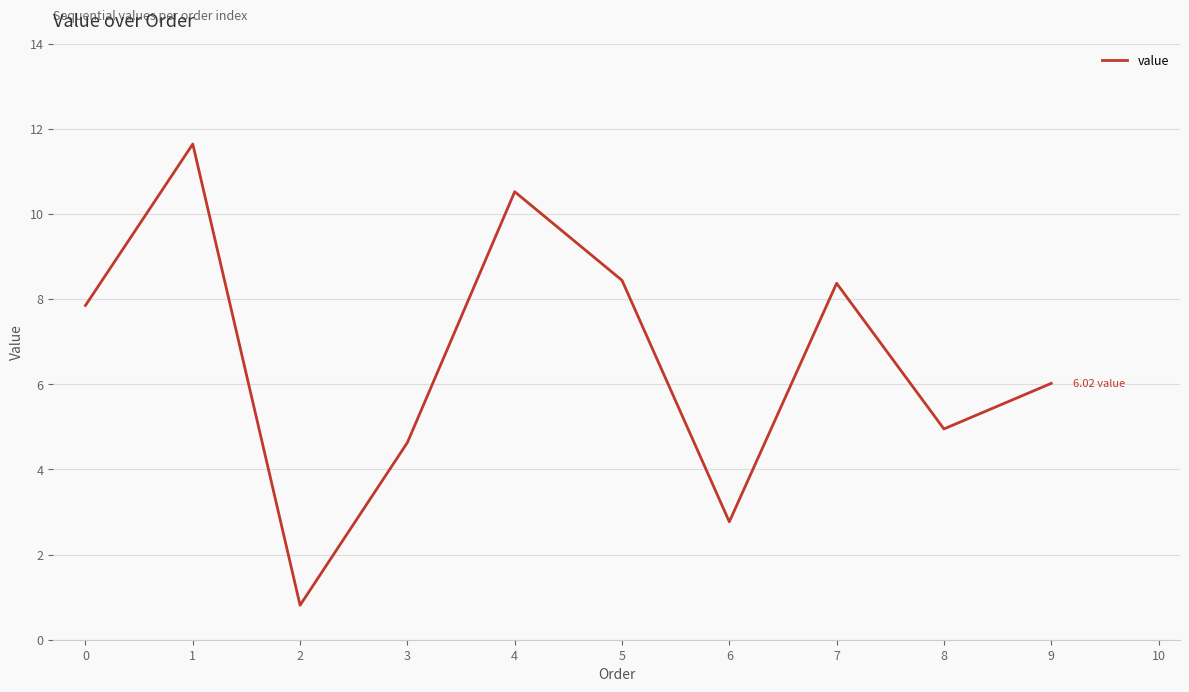

Is this an area chart (filled region under the line)?

No